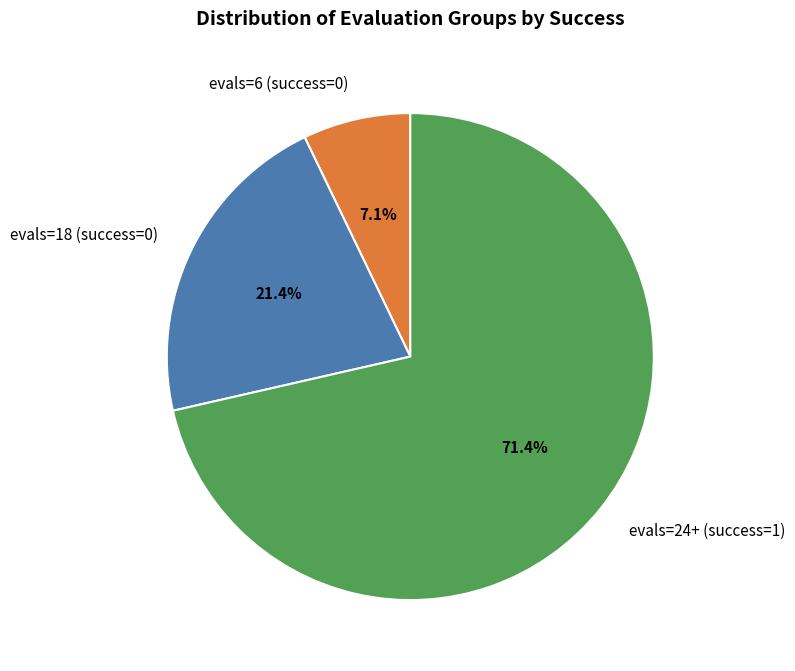

Which slice represents more than half of the pie?

evals=24+ (success=1)